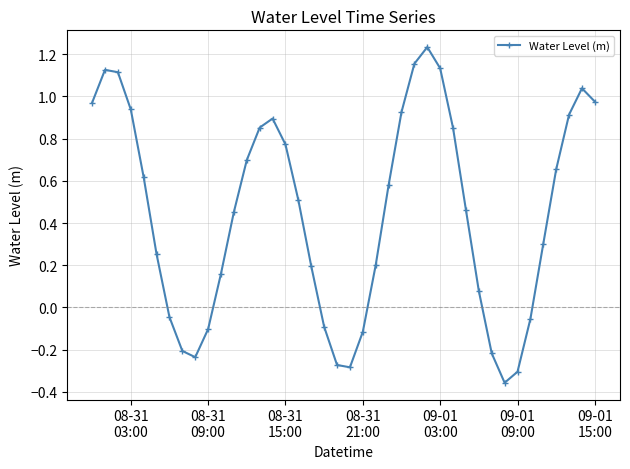

Count the number of categories in the chart.

40